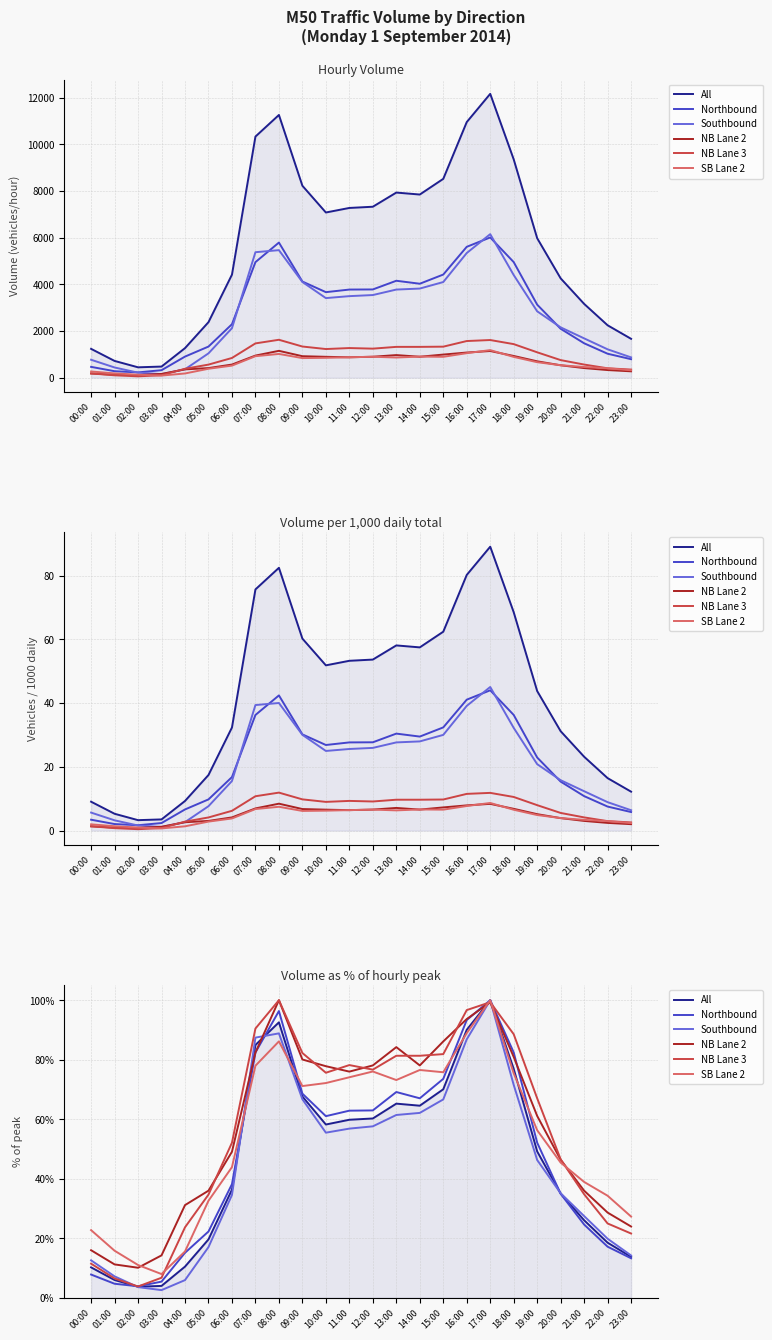

Reading left to right, list all the values displayed in this chart.

All: 10.2	5.9	3.7	3.9	10.4	19.6	36.3	85.0	92.6	67.6	58.2	59.8	60.2	65.2	64.5	70.1	90.1	100.0	76.9	49.2	35.0	26.0	18.5	13.7
Northbound: 7.8	4.7	3.8	5.4	15.1	22.2	38.2	82.4	96.4	68.6	61.0	62.9	62.9	69.1	67.0	73.6	93.3	100.0	82.4	52.1	34.9	24.6	17.1	13.2
Southbound: 12.5	7.2	3.5	2.5	5.9	17.0	34.5	87.4	88.9	66.7	55.5	56.8	57.6	61.4	62.1	66.6	86.9	100.0	71.5	46.3	35.1	27.4	19.8	14.2
NB Lane 2: 15.9	11.2	10.1	14.2	31.1	36.0	49.0	82.4	100.0	80.1	77.8	76.0	78.1	84.2	78.1	86.1	93.7	99.3	80.9	61.1	46.4	36.0	28.6	23.9
NB Lane 3: 11.4	6.4	3.7	6.7	23.6	34.6	52.1	90.5	100.0	82.2	75.6	78.2	76.7	81.3	81.3	81.9	96.7	99.3	88.6	67.0	46.5	34.8	24.9	21.6
SB Lane 2: 22.7	15.8	11.0	7.9	15.5	32.6	43.9	78.0	86.2	71.1	72.2	74.1	76.0	73.2	76.5	75.8	88.9	100.0	75.4	56.3	45.4	38.9	34.3	27.3